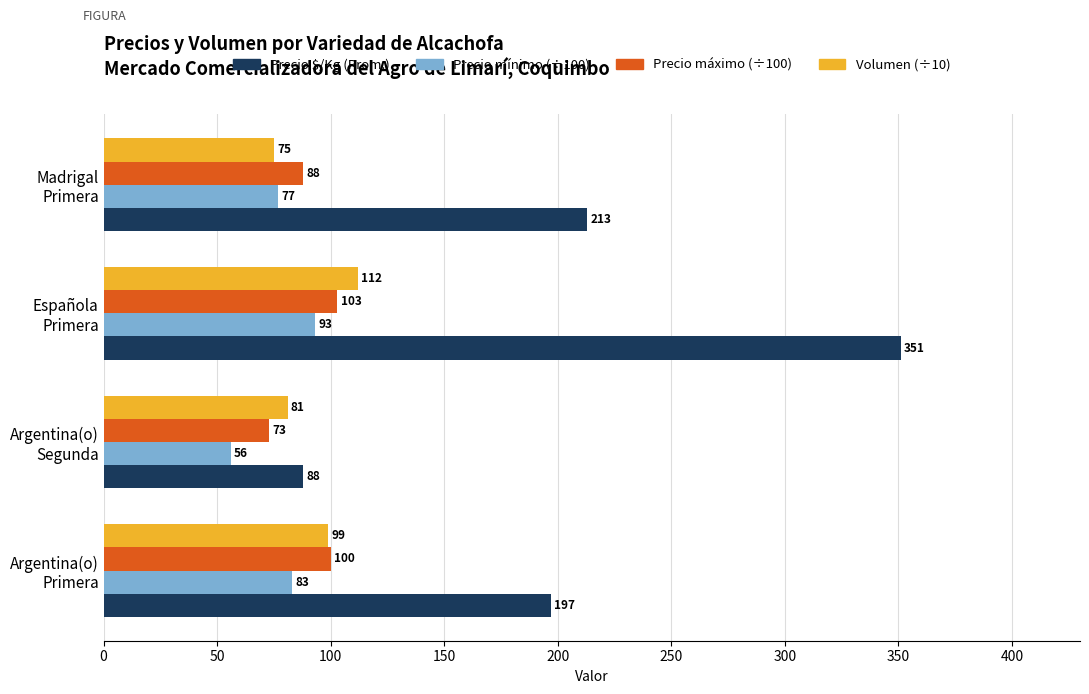

Rank the series by their maximum value, from lowest to highest.

Precio mínimo (÷100), Precio máximo (÷100), Volumen (÷10), Precio $/Kg (Prom.)